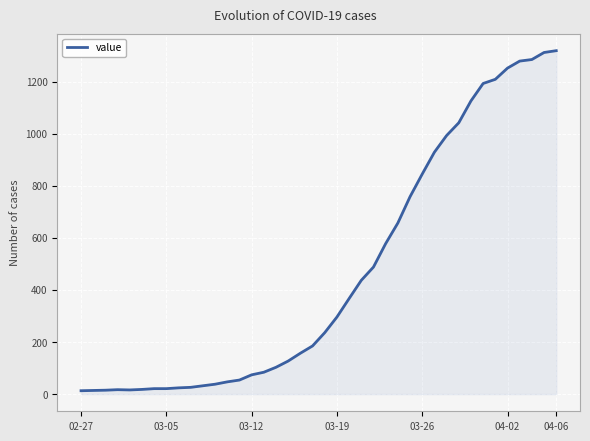

What is the difference between the maximum and minimum values?

1306